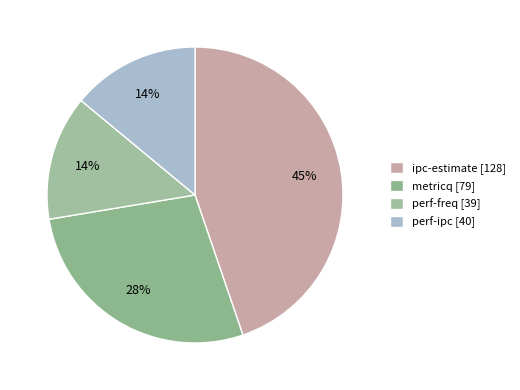

Does metricq account for over 50% of the chart?

No